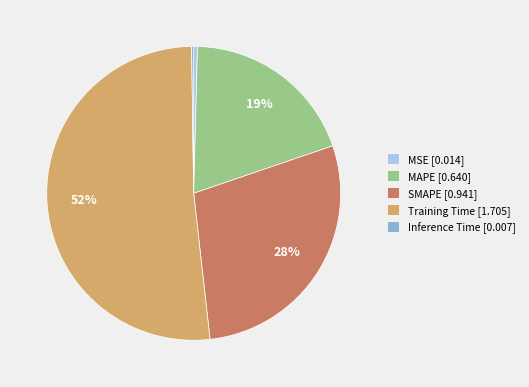

What is the largest slice in the pie chart?

Training Time